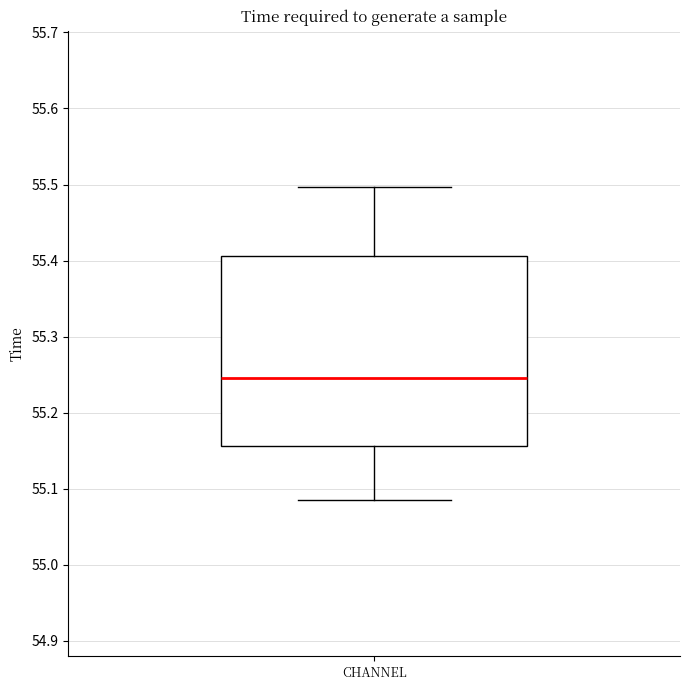

Where does the median line of the box for CHANNEL sit on the y-axis? The values are not printed on the chart, so give them approximately, as read against the axis.

55.25